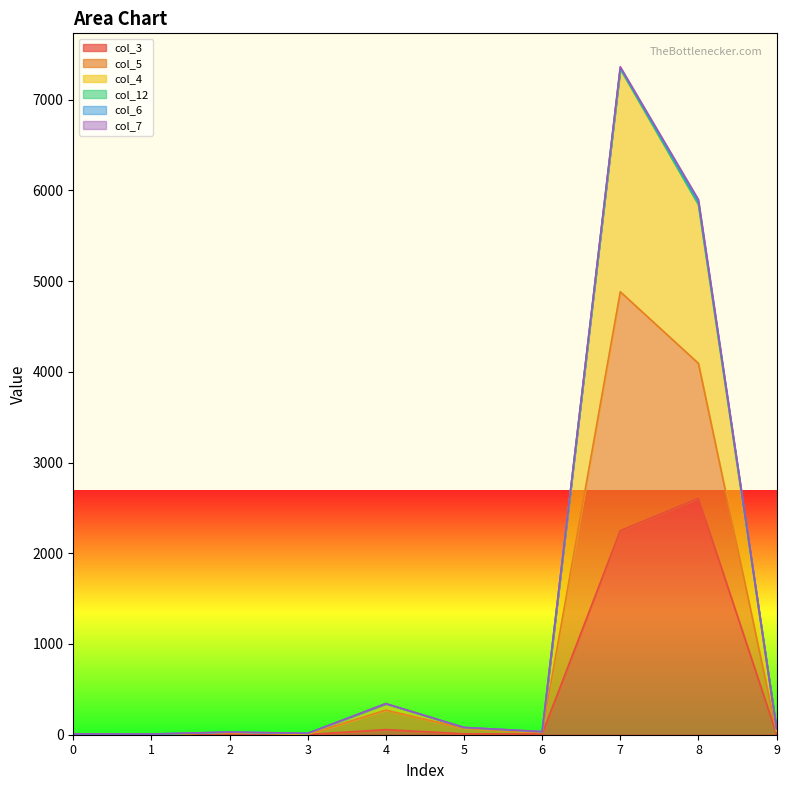

How many interior local peaks does the col_5 series have?

3